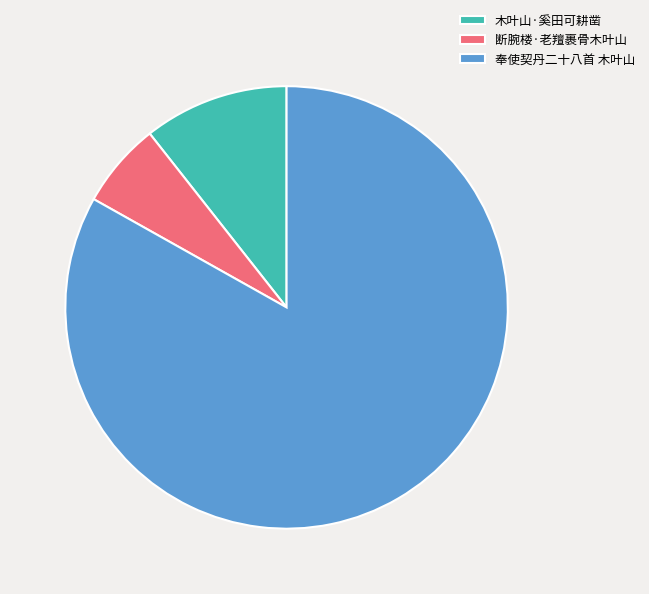

Combined, do 奉使契丹二十八首 木叶山 and 断腕楼·老羶裹骨木叶山 account for over 50%?

Yes